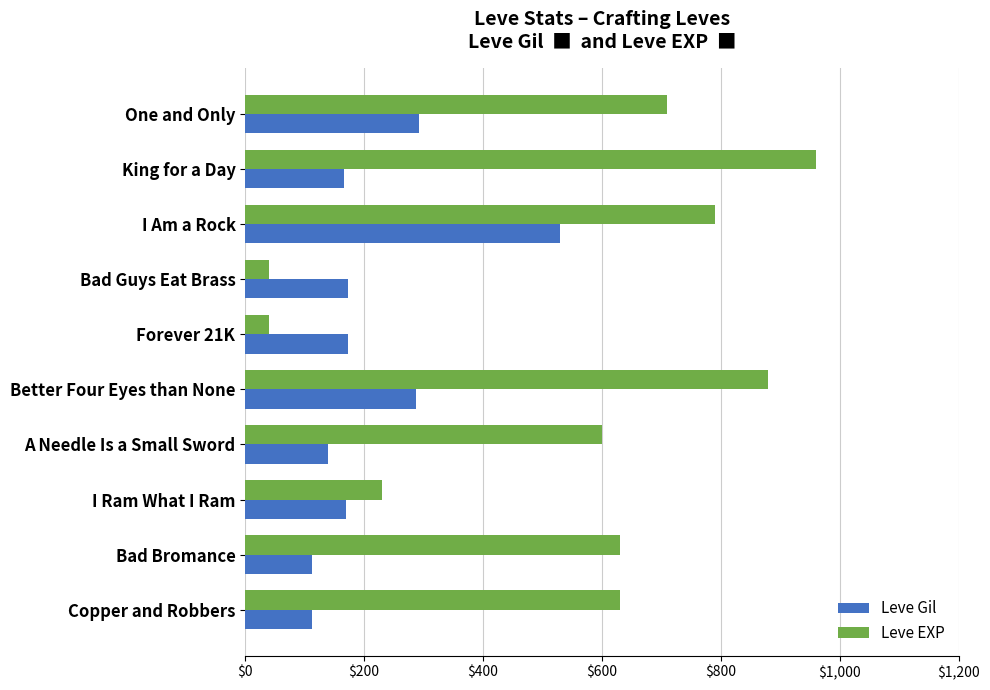

The value of Leve EXP at I Ram What I Ram is 230. True or false?

True